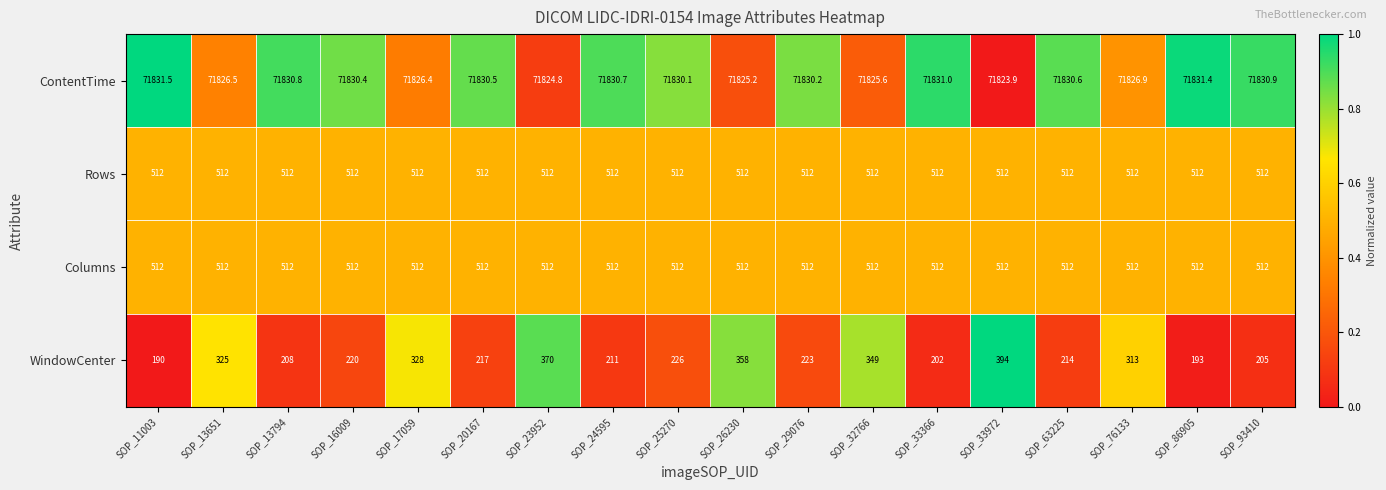

Which series changed the most between SOP_24595 and SOP_25270?

WindowCenter